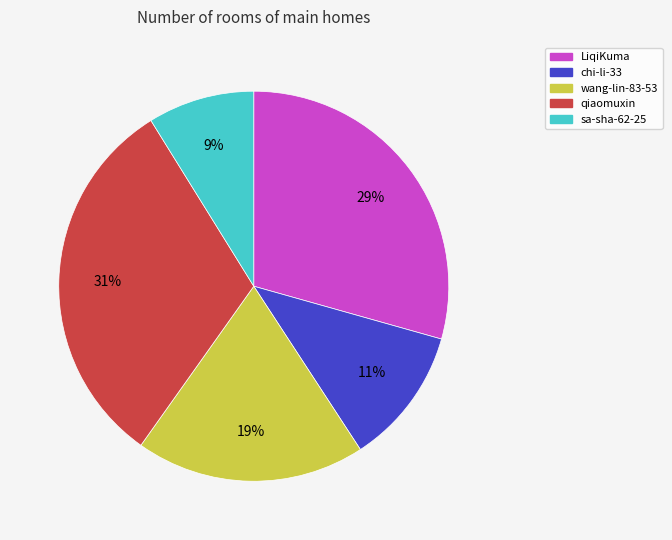

Is it true that wang-lin-83-53 is 28% of the pie?

False